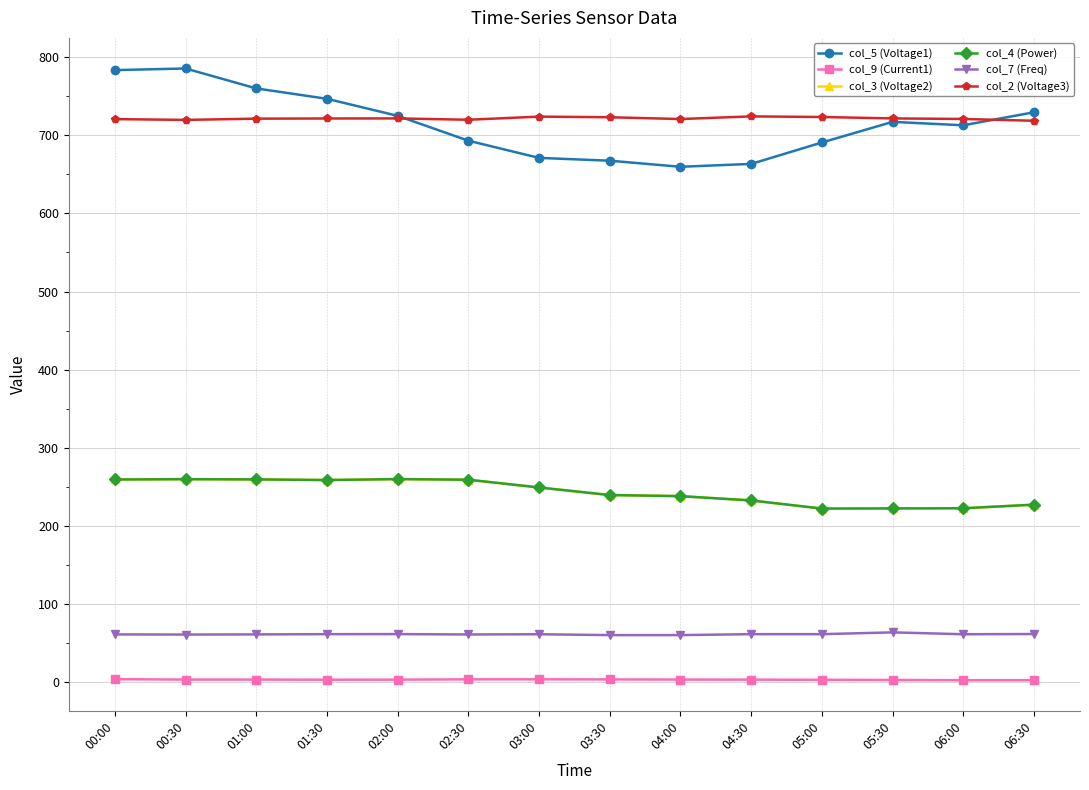

What is the sum of all col_2 (Voltage3) values?

10099.8